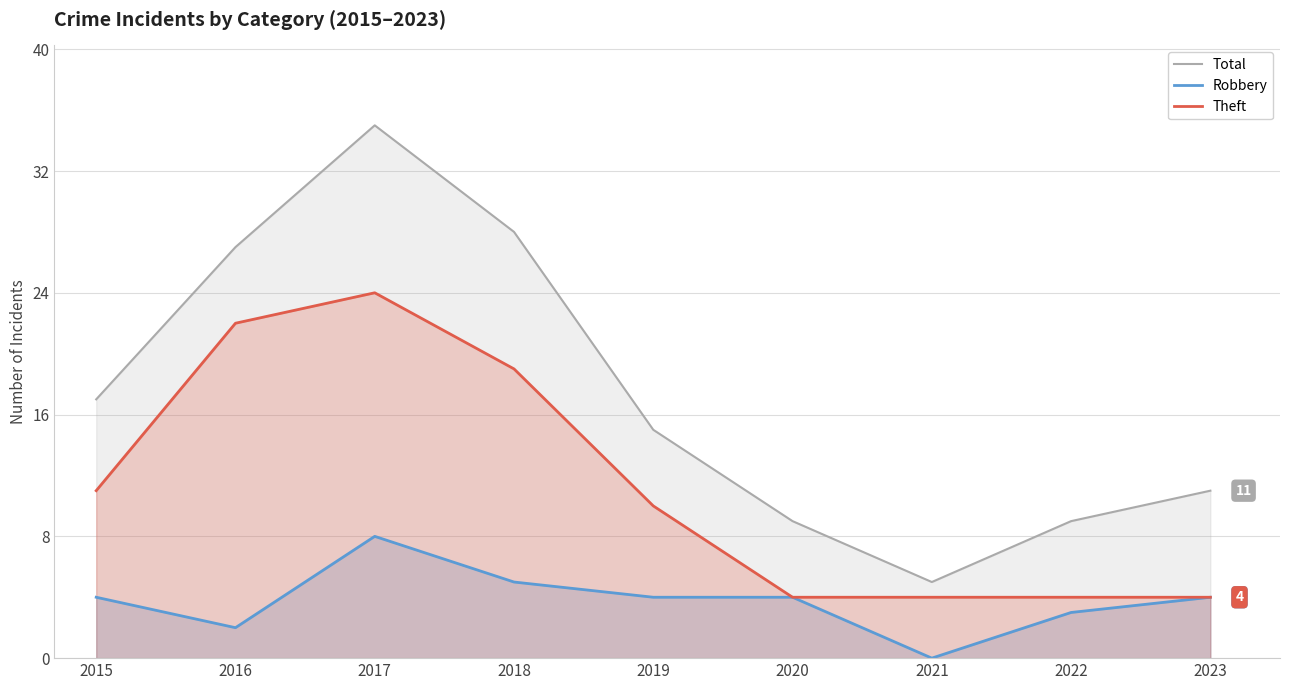

Reading left to right, list all the values displayed in this chart.

Total: 2015=17	2016=27	2017=35	2018=28	2019=15	2020=9	2021=5	2022=9	2023=11
Robbery: 2015=4	2016=2	2017=8	2018=5	2019=4	2020=4	2021=0	2022=3	2023=4
Theft: 2015=11	2016=22	2017=24	2018=19	2019=10	2020=4	2021=4	2022=4	2023=4